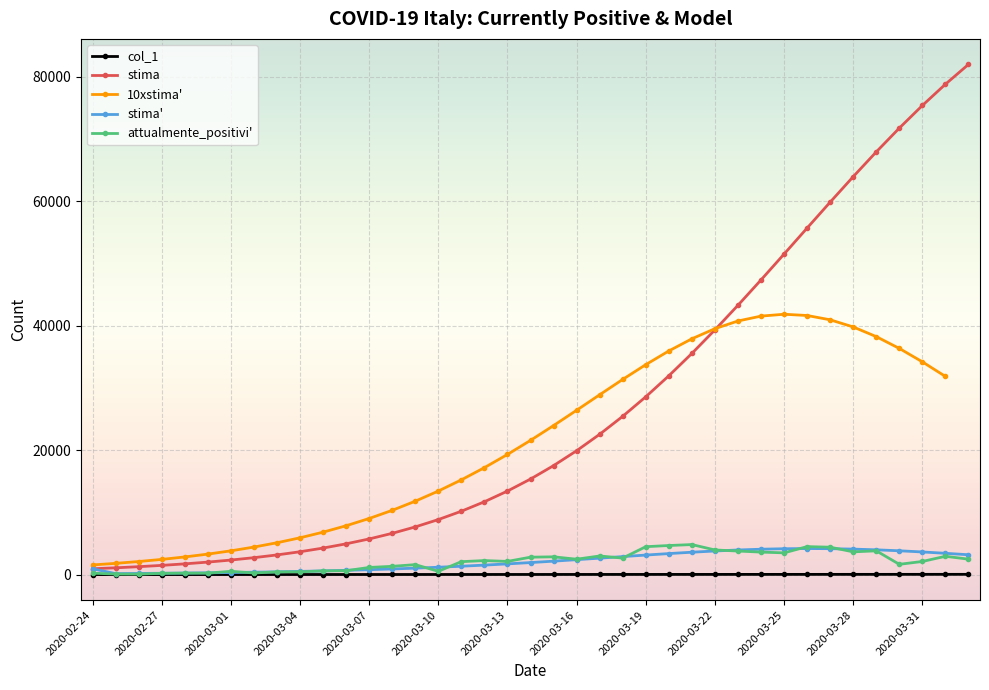

Which series has the largest range (max minus min)?

stima